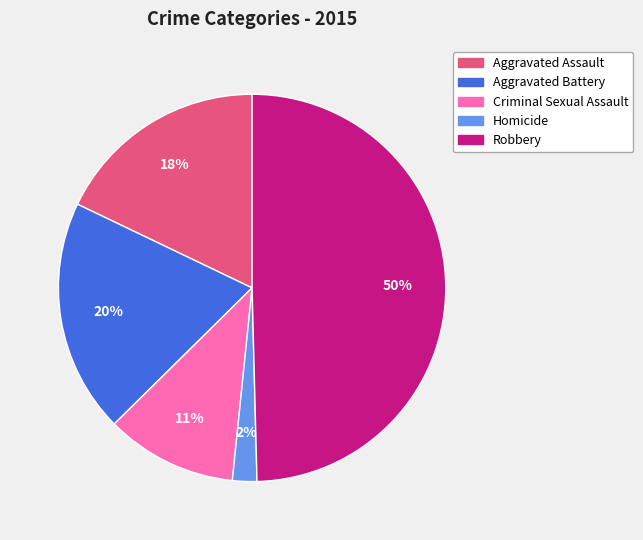

What is the largest slice in the pie chart?

Robbery